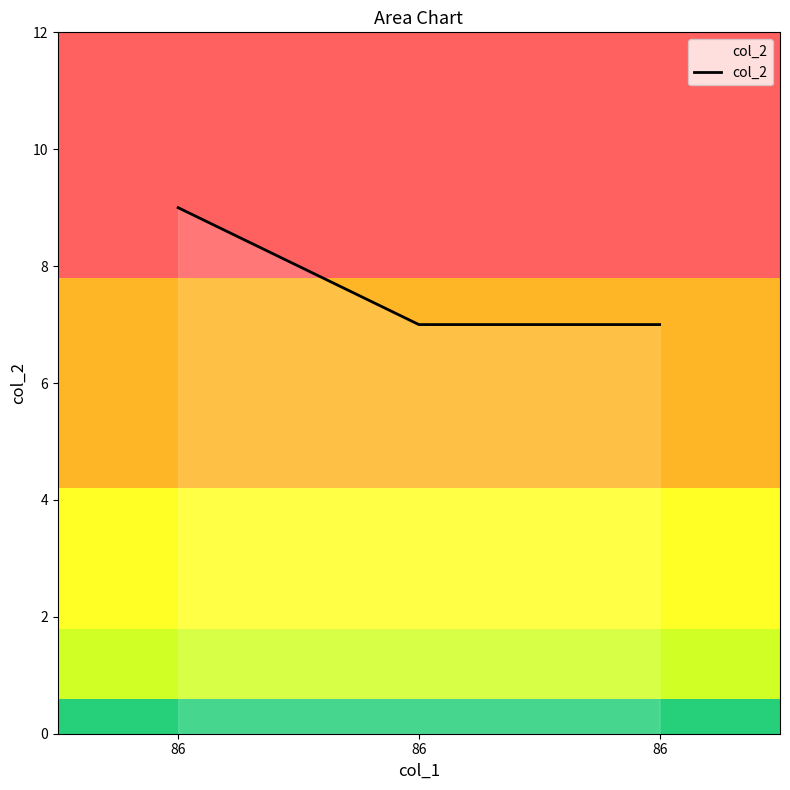

How many lines are shown in the chart?

1